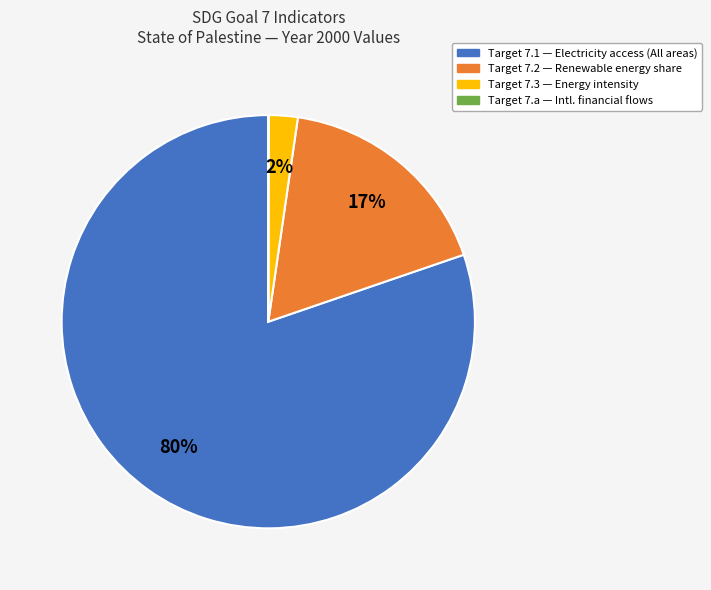

Is there a majority slice in this chart?

Yes